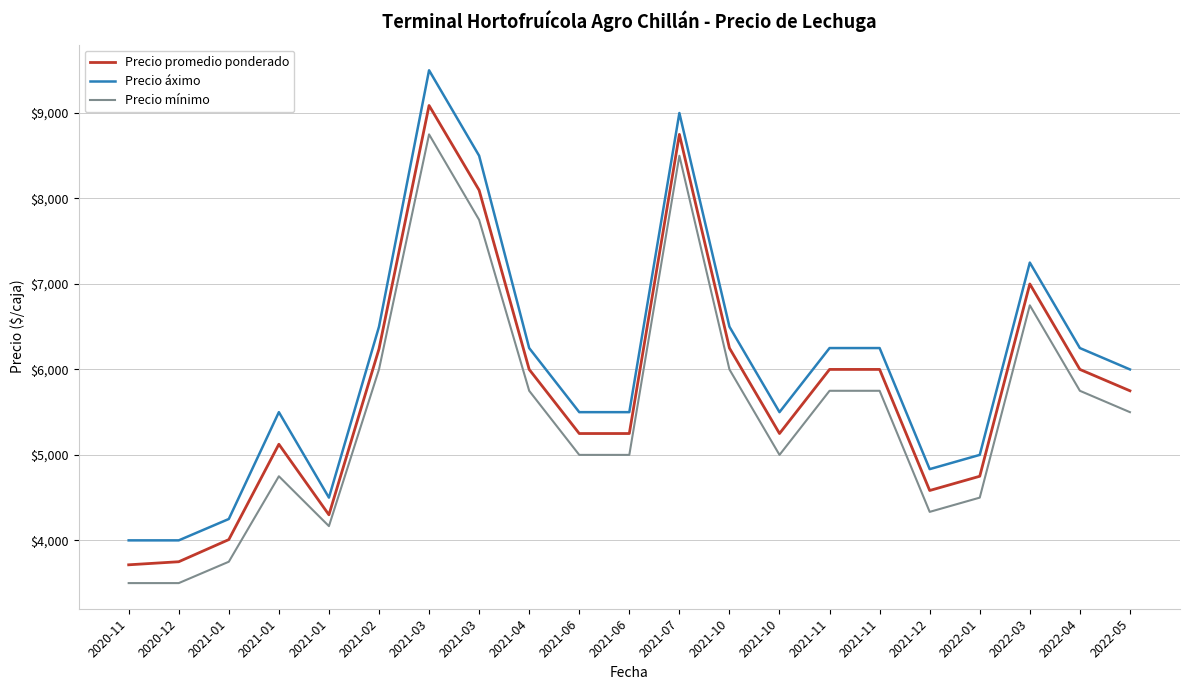

Between 2021-10 and 2021-12, which series saw the biggest shift?

Precio promedio ponderado